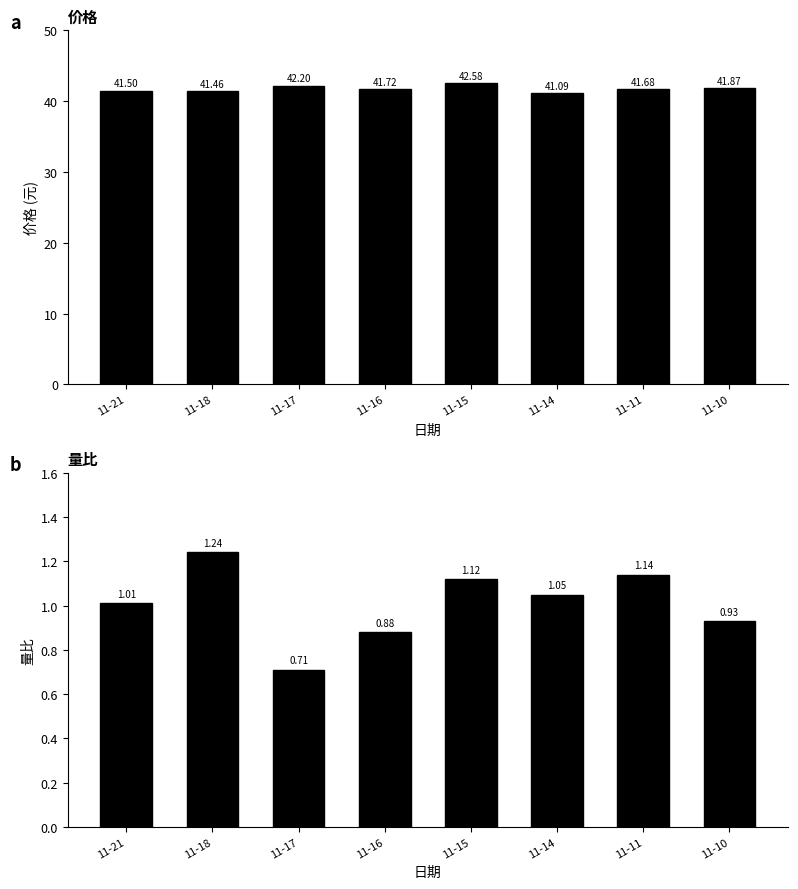

Reading left to right, list all the values displayed in this chart.

价格: 11-21=41.5	11-18=41.5	11-17=42.2	11-16=41.7	11-15=42.6	11-14=41.1	11-11=41.7	11-10=41.9
量比: 11-21=1.0	11-18=1.2	11-17=0.7	11-16=0.9	11-15=1.1	11-14=1.1	11-11=1.1	11-10=0.9